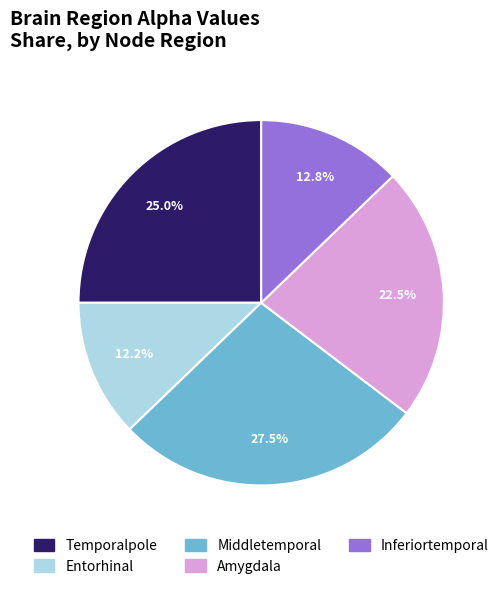

What percentage is the Entorhinal slice, to the nearest percent?

12%